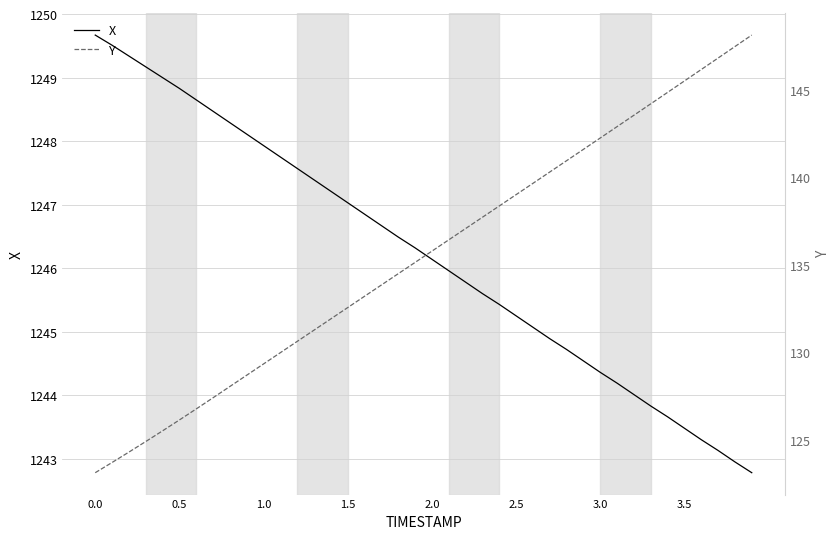

Rank the series by their average value, from lowest to highest.

Y, X